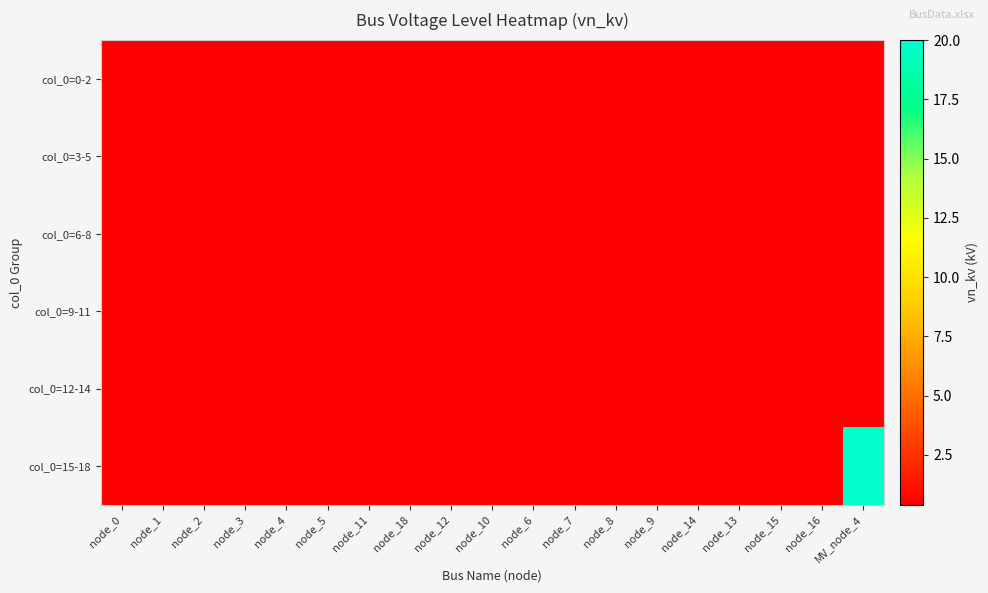

Between node_1 and node_15, which series saw the biggest shift?

col_0=0-2